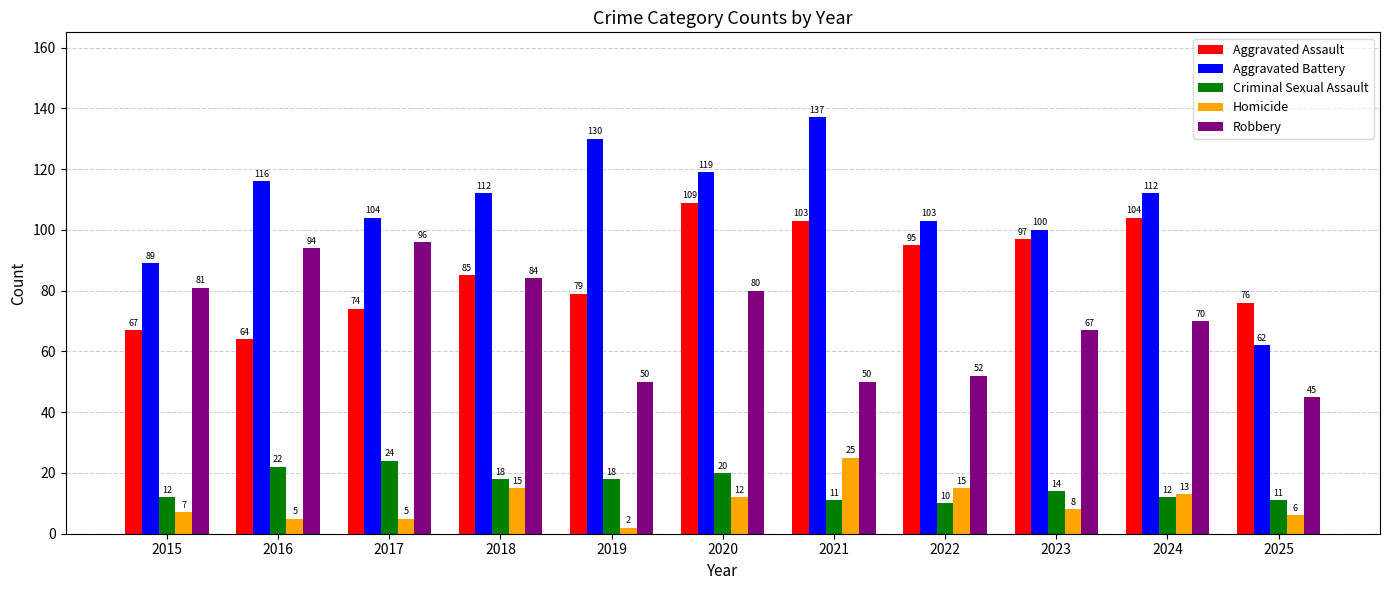

Reading right to left, what are all the values shown in this chart?

Aggravated Assault: 76	104	97	95	103	109	79	85	74	64	67
Aggravated Battery: 62	112	100	103	137	119	130	112	104	116	89
Criminal Sexual Assault: 11	12	14	10	11	20	18	18	24	22	12
Homicide: 6	13	8	15	25	12	2	15	5	5	7
Robbery: 45	70	67	52	50	80	50	84	96	94	81